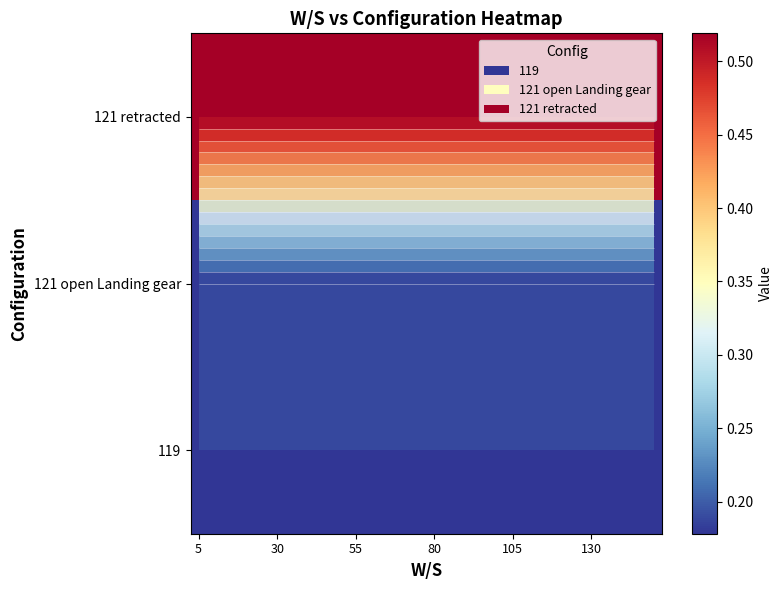

What is the lowest value of the 119 series?

0.2